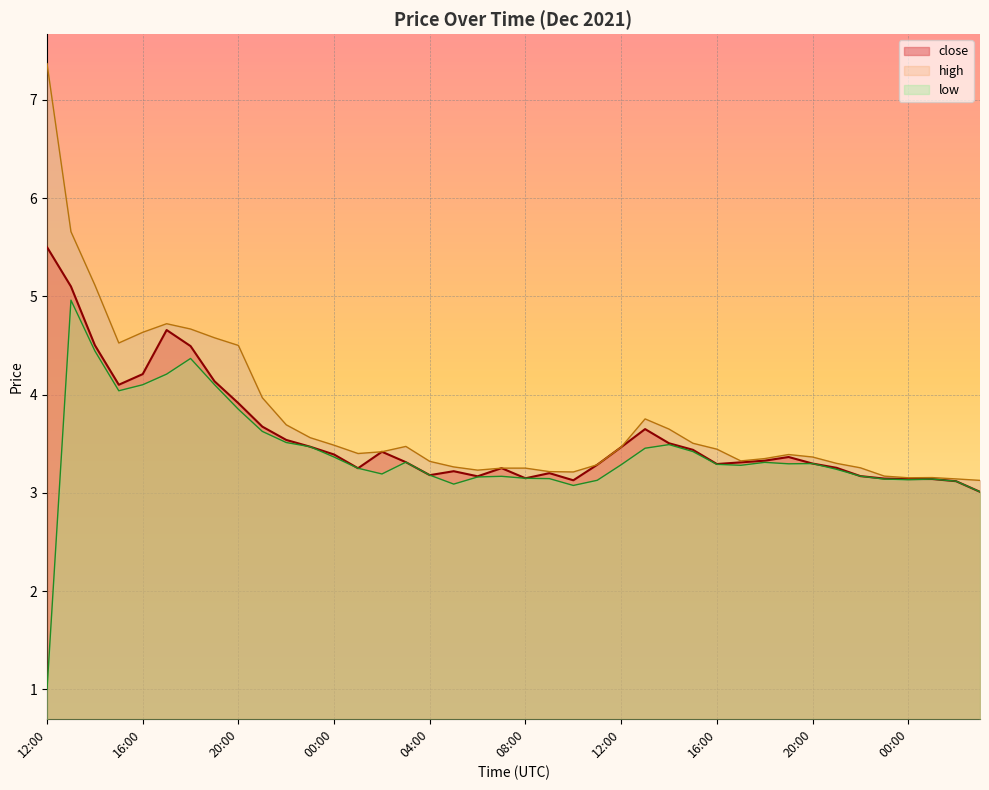

Reading left to right, extract all data points from this chart.

close: 5.5	5.1	4.5	4.1	4.2	4.7	4.5	4.1	3.9	3.7	3.5	3.5	3.4	3.3	3.4	3.3	3.2	3.2	3.2	3.3	3.1	3.2	3.1	3.3	3.5	3.6	3.5	3.4	3.3	3.3	3.3	3.4	3.3	3.3	3.2	3.1	3.1	3.1	3.1	3.0
high: 7.4	5.7	5.1	4.5	4.6	4.7	4.7	4.6	4.5	4.0	3.7	3.6	3.5	3.4	3.4	3.5	3.3	3.3	3.2	3.3	3.3	3.2	3.2	3.3	3.5	3.8	3.6	3.5	3.4	3.3	3.3	3.4	3.4	3.3	3.3	3.2	3.2	3.2	3.1	3.1
low: 1.0	5.0	4.4	4.0	4.1	4.2	4.4	4.1	3.9	3.6	3.5	3.5	3.4	3.3	3.2	3.3	3.2	3.1	3.2	3.2	3.1	3.1	3.1	3.1	3.3	3.5	3.5	3.4	3.3	3.3	3.3	3.3	3.3	3.2	3.2	3.1	3.1	3.1	3.1	3.0